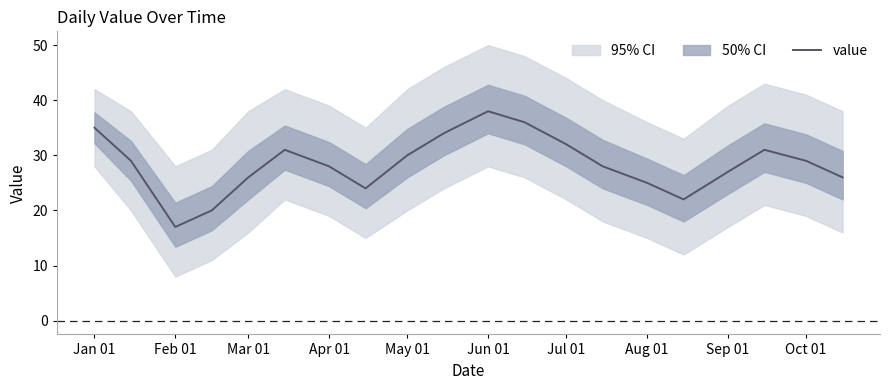

What is the difference between the maximum and second lowest values?

18